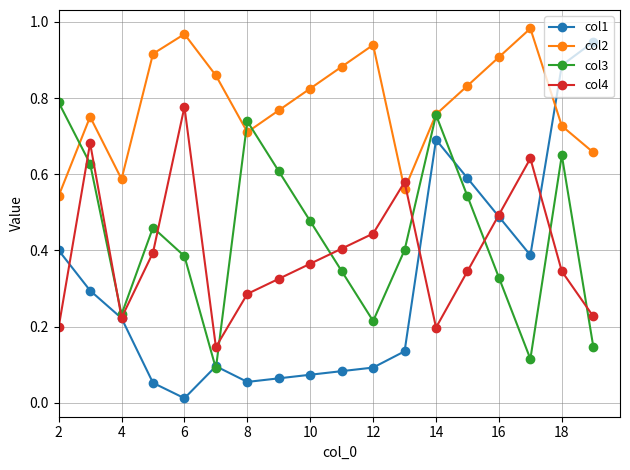

How many interior local peaks does the col2 series have?

4